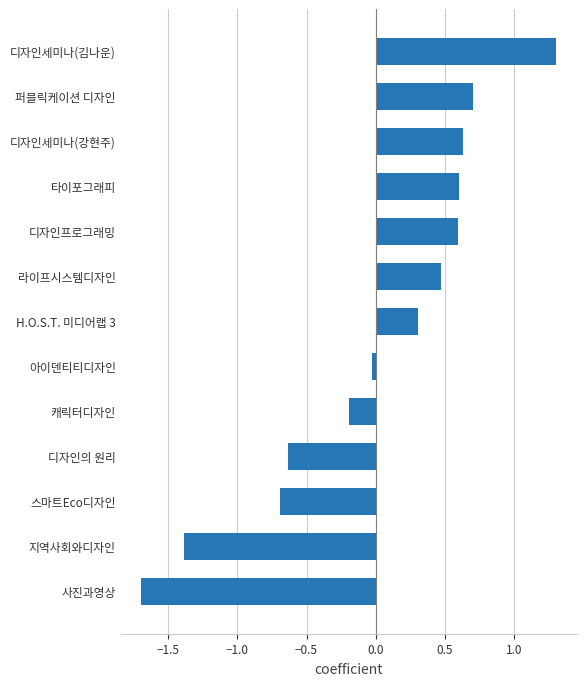

What is the difference between the maximum and second lowest values?

2.7